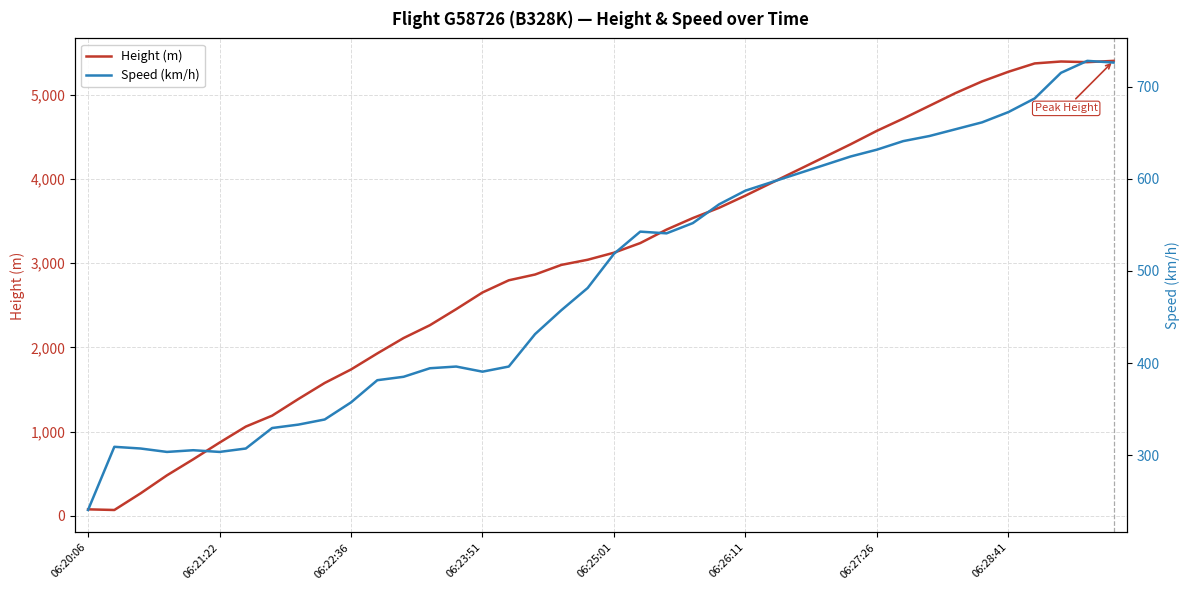

What is the difference between the second highest and minimum values in the Height (m) series?

5326.4